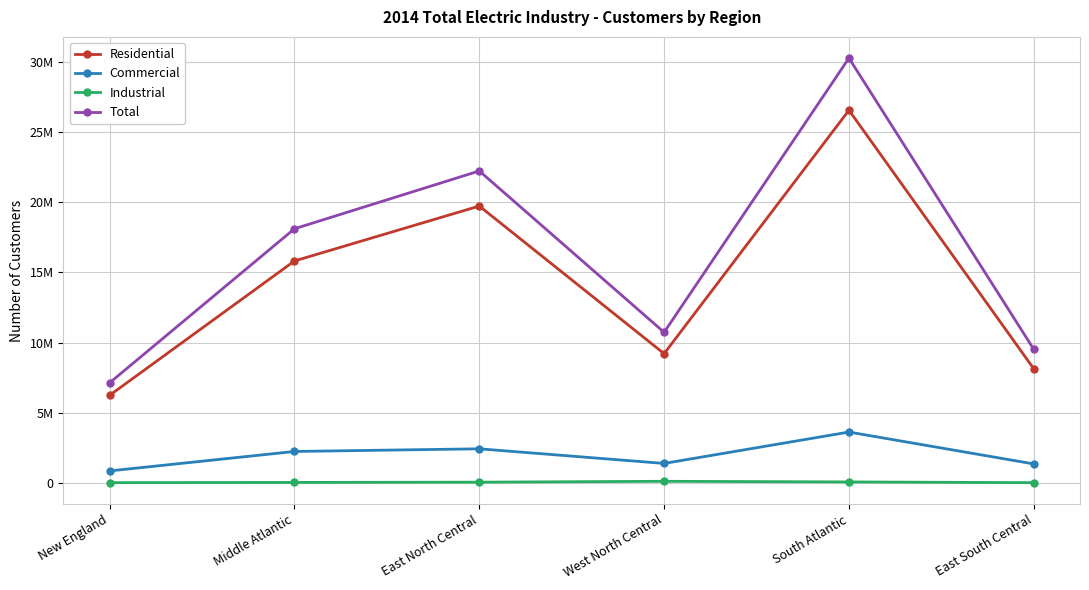

What are all the series names shown in the legend?

Residential, Commercial, Industrial, Total